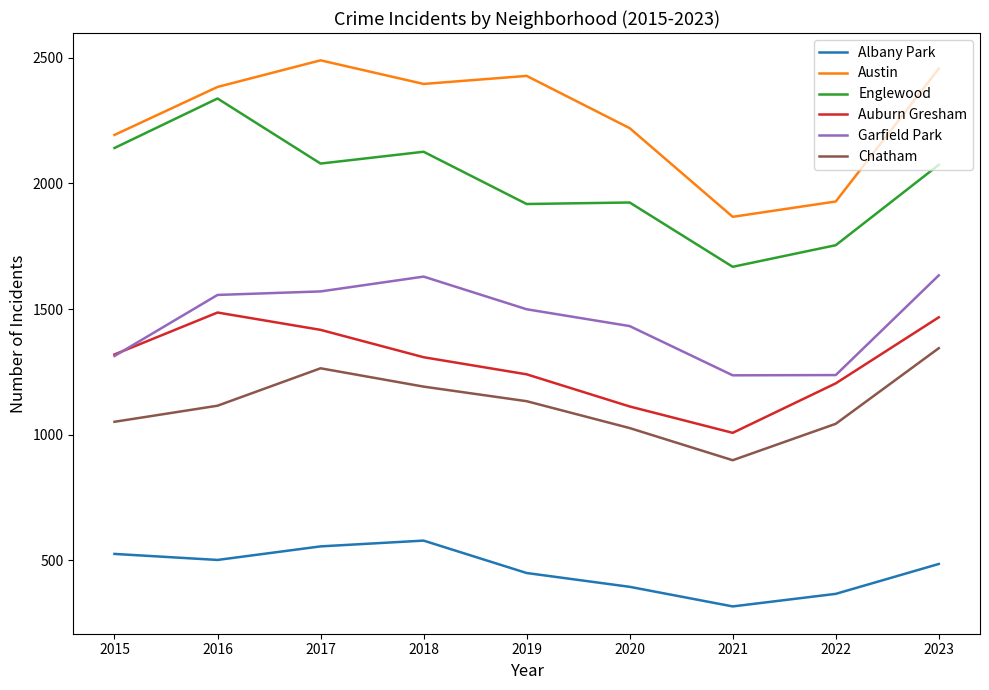

How many values in the Chatham series are below 1115?

4